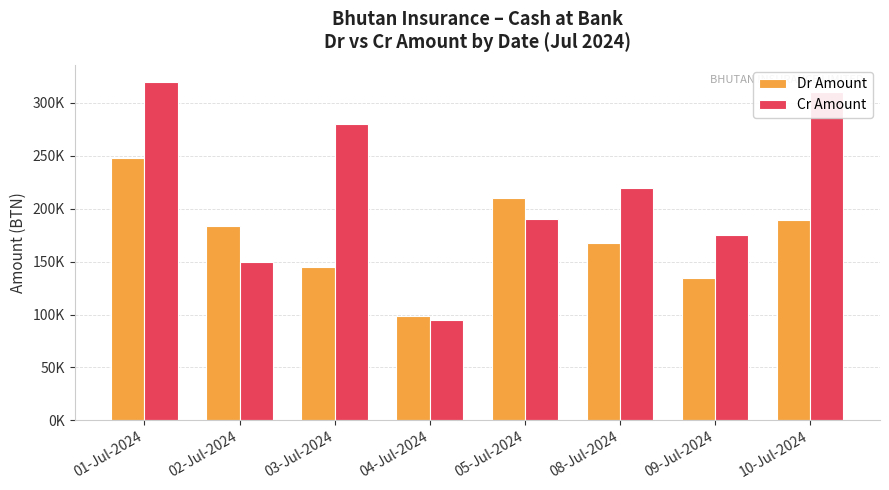

What is the average value of the Cr Amount series?

217500